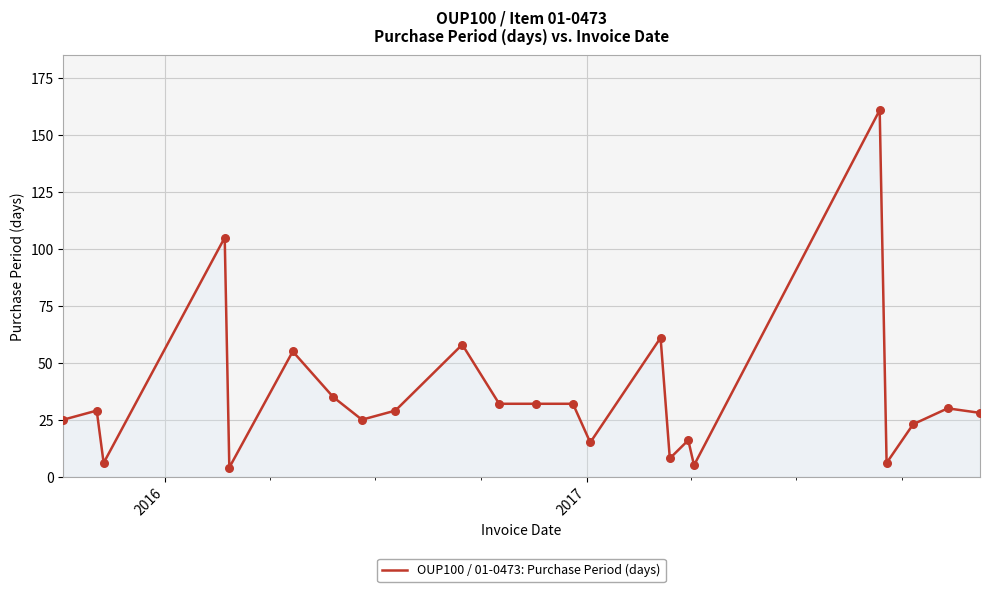

What is the maximum value shown in the chart?

161